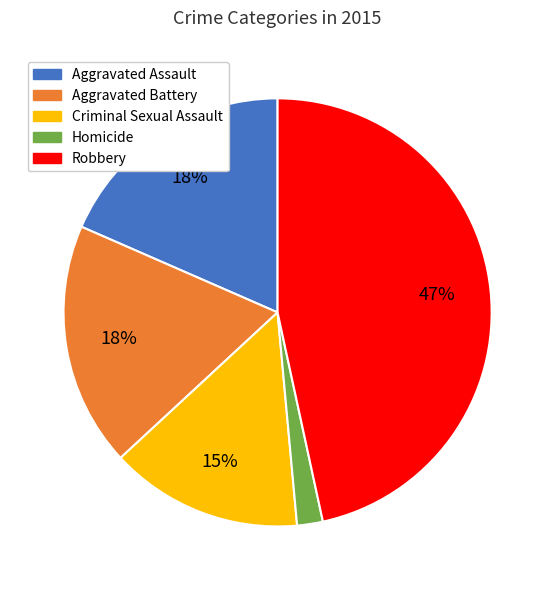

Is there any slice that represents more than half of the pie?

No